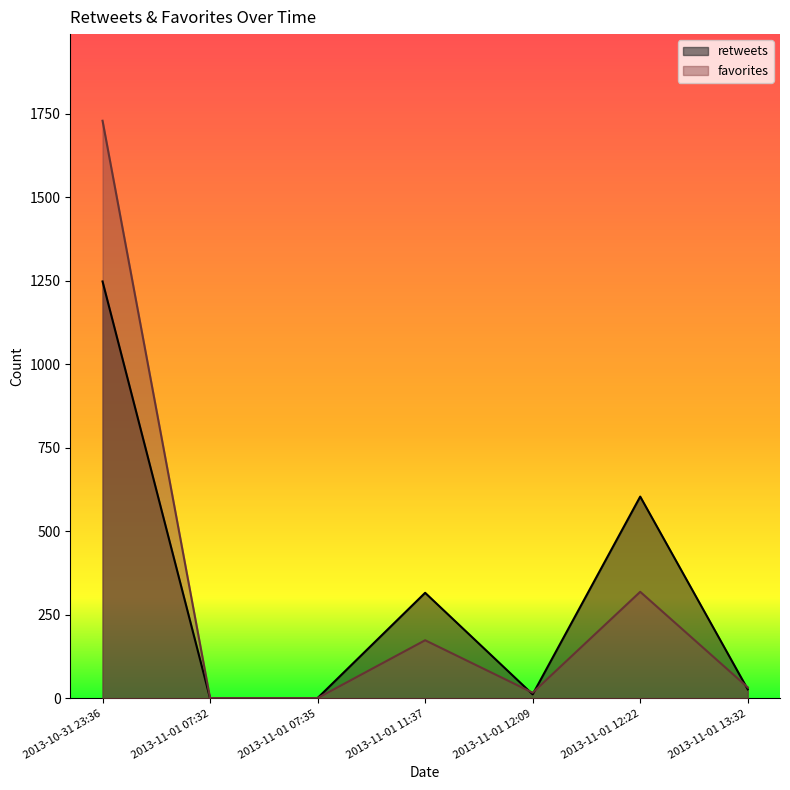

Where does the retweets series first go above 27?

2013-10-31 23:36